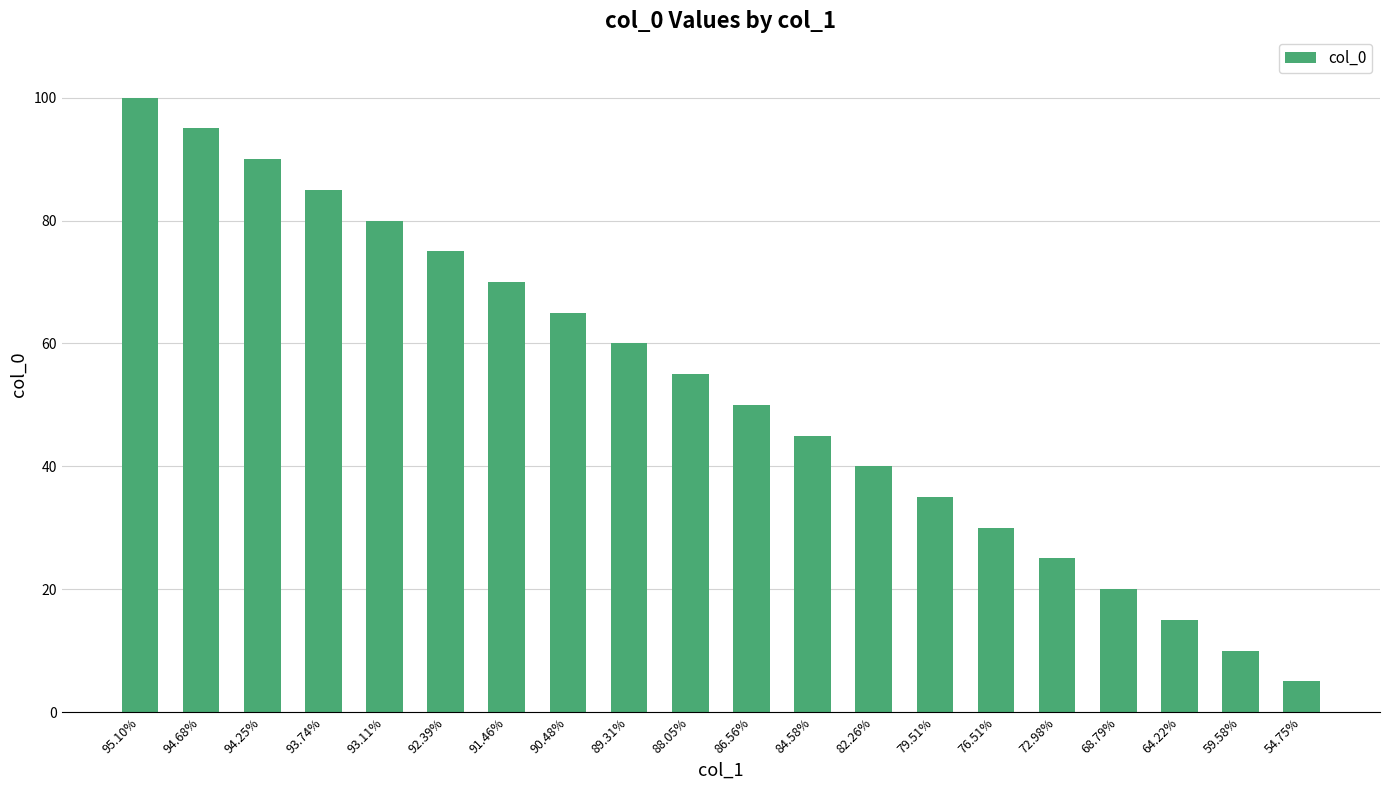

How many series are shown in this chart?

1